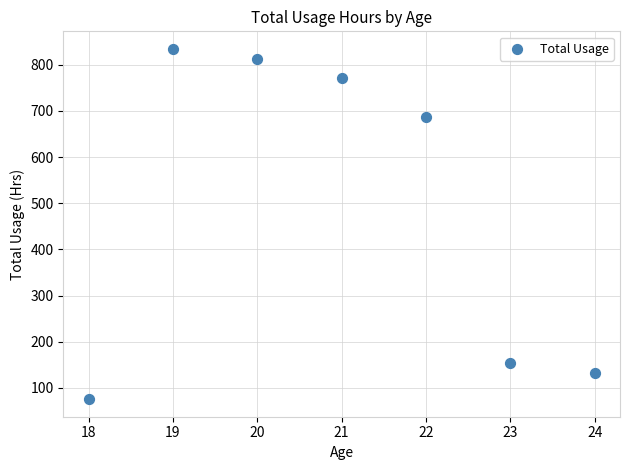

What is the average X value?

21.0